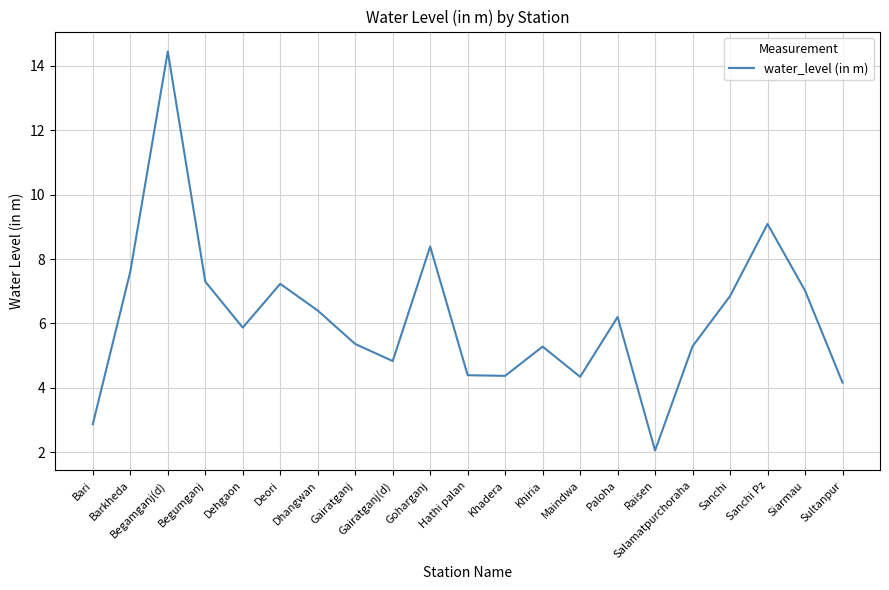

What is the difference between the maximum and minimum values?

12.4